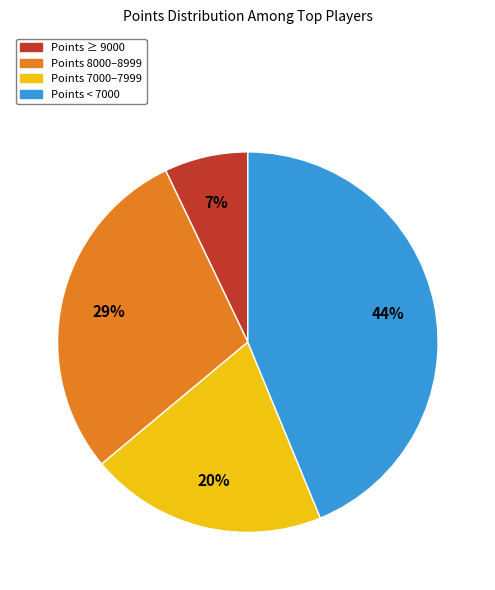

Rank the categories by value from lowest to highest.

Points ≥ 9000, Points 7000–7999, Points 8000–8999, Points < 7000